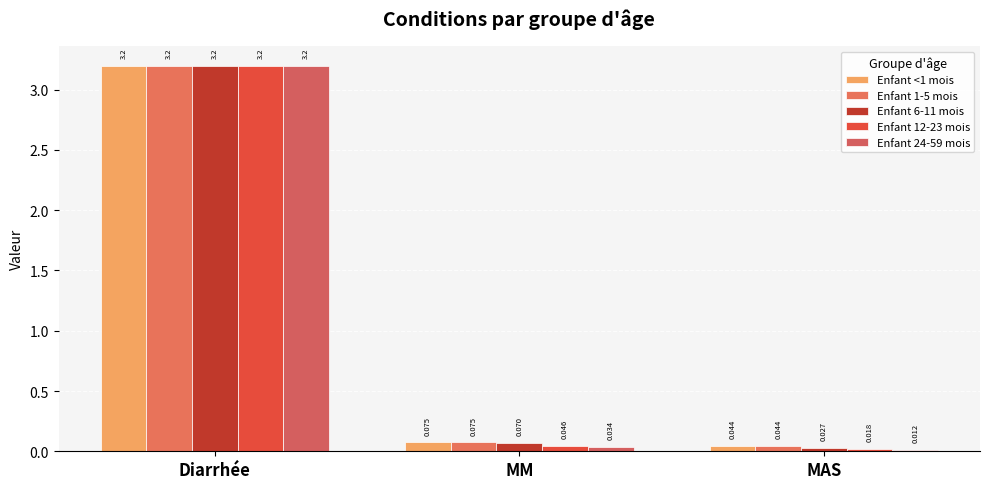

At Diarrhée, list the series in order from smallest to largest.

Enfant <1 mois, Enfant 1-5 mois, Enfant 6-11 mois, Enfant 12-23 mois, Enfant 24-59 mois